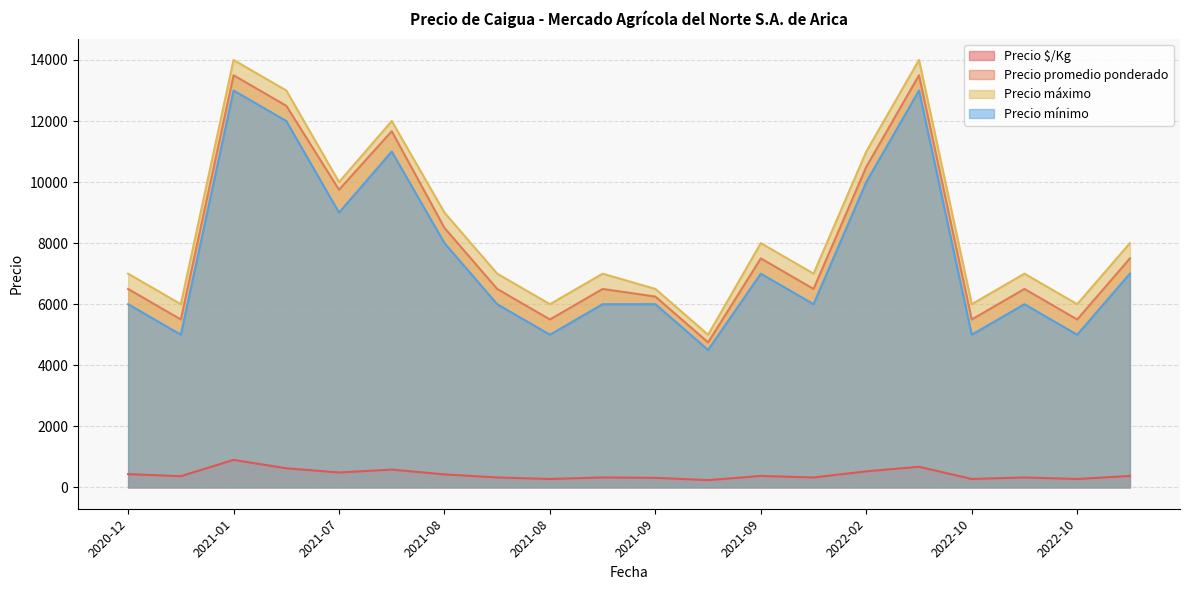

True or false: Precio promedio ponderado and Precio máximo cross at least once.

False